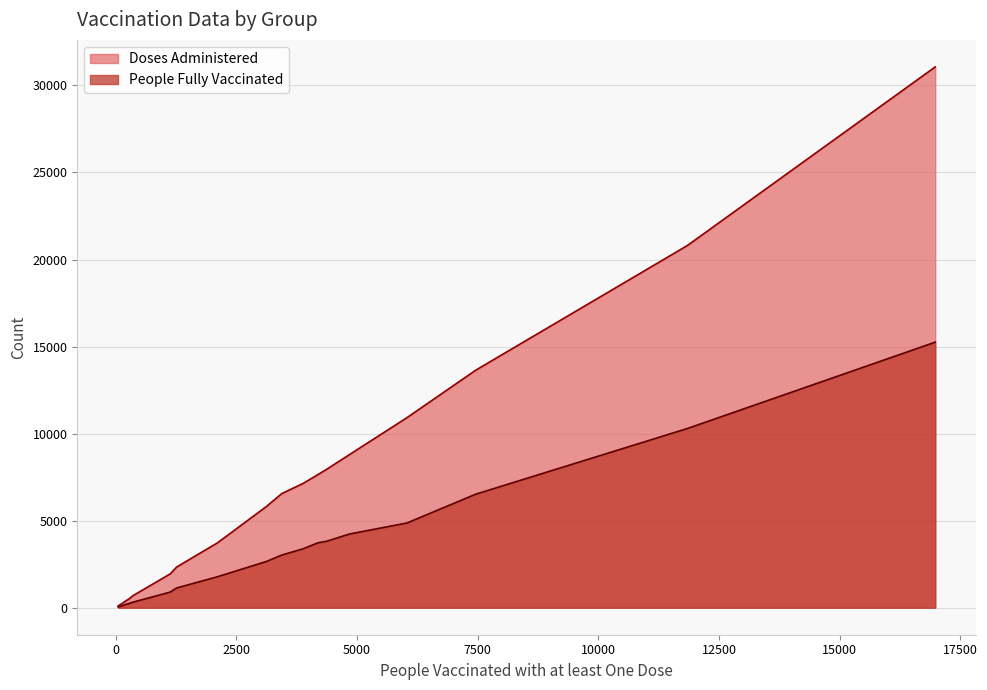

Reading left to right, extract all data points from this chart.

Doses Administered: 232=433	4847=8802	2110=3729	3885=7143	1128=1940	11843=20804	50=96	67=133	3441=6555	276=500	1261=2333	3121=5811	375=719	4371=7953	7458=13642	6032=10913	4191=7649	16978=31064	278=516	108=196
People Fully Vaccinated: 232=210	4847=4236	2110=1780	3885=3386	1128=896	11843=10293	50=44	67=63	3441=3026	276=227	1261=1132	3121=2654	375=331	4371=3817	7458=6520	6032=4864	4191=3731	16978=15253	278=248	108=88